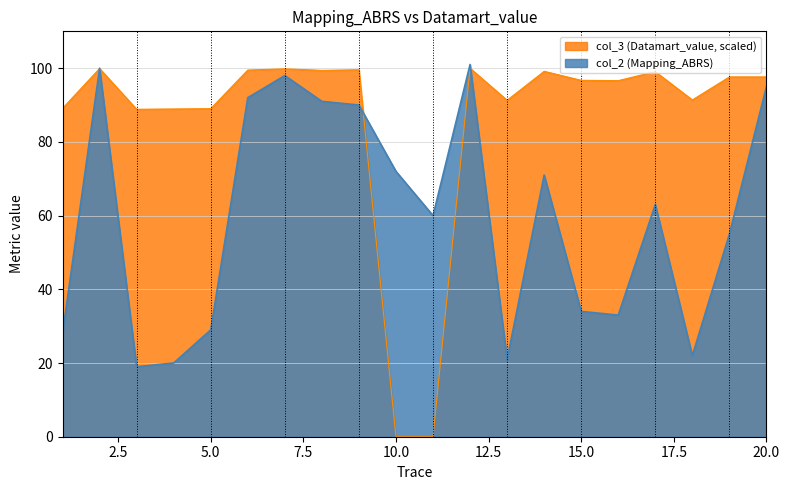

Which series changed the most between 14 and 17?

col_2